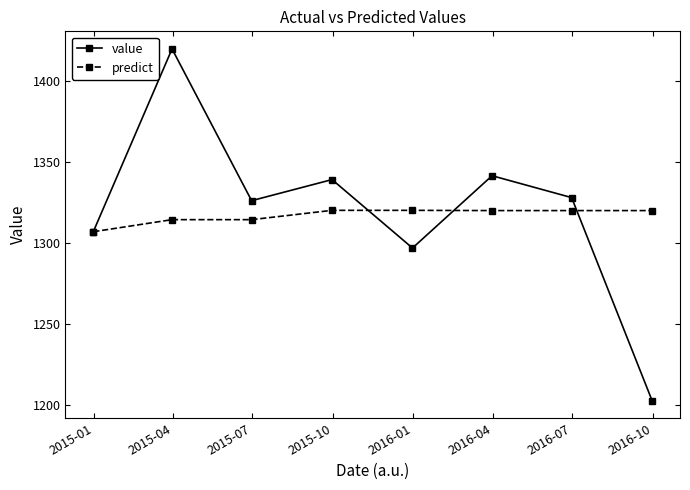

At how many categories does at least one series exceed 1262?

8